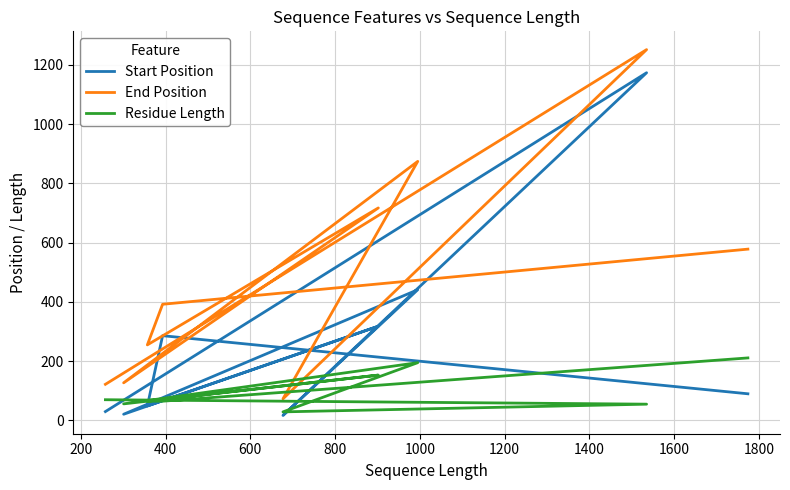

Is the value of End Position at 0 greater than the value of Residue Length at 1600?

No